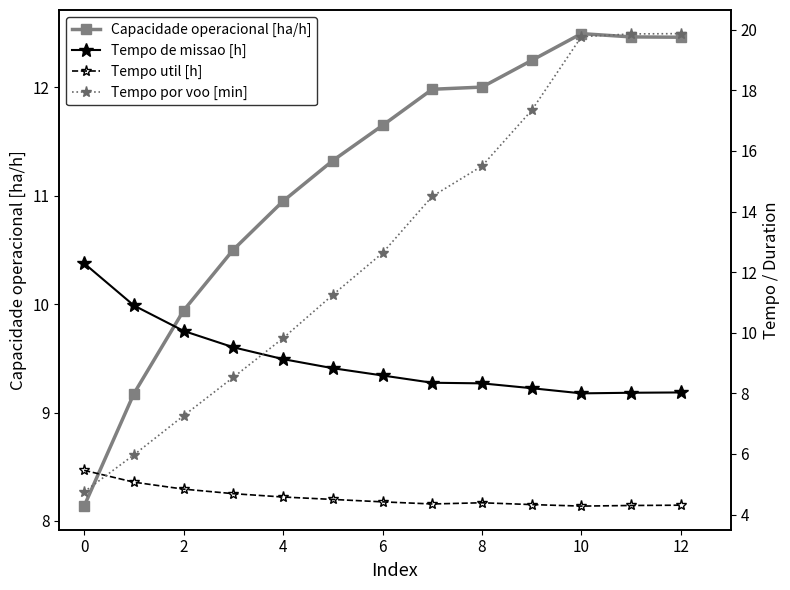

True or false: Capacidade operacional [ha/h] has more than 0 points higher than both neighbors.

True